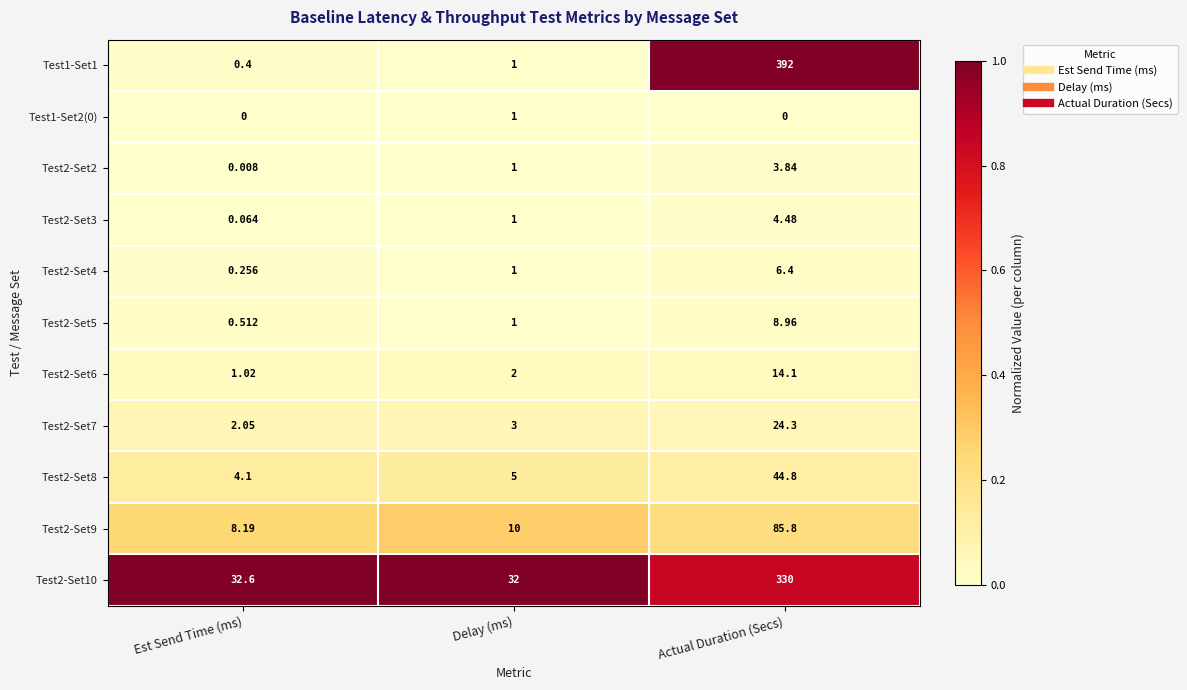

What is the maximum value shown in the chart?

392.0